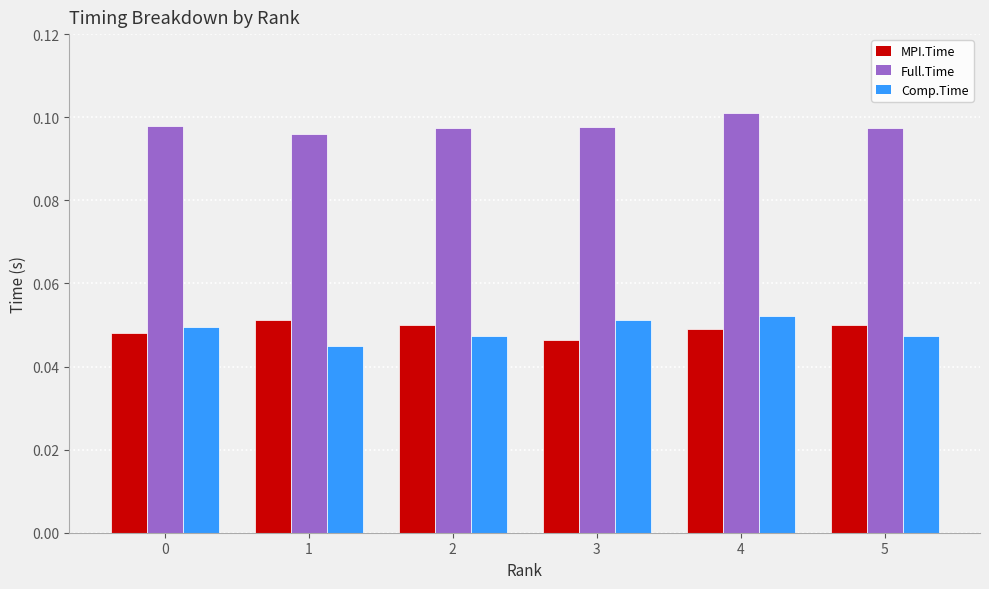

How many groups of bars are there?

6